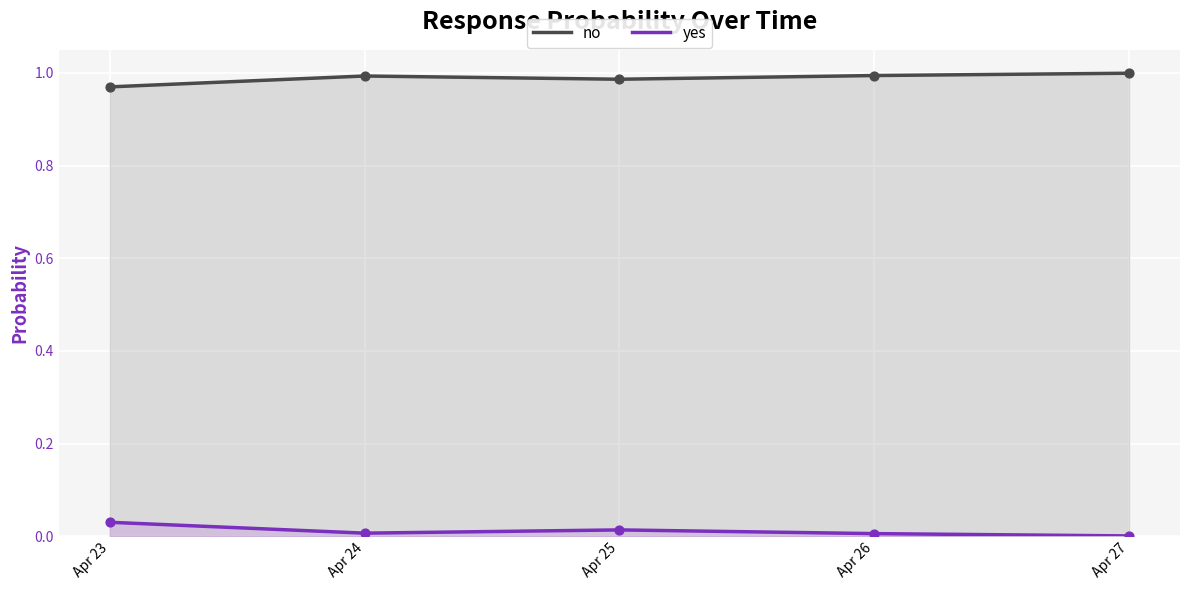

Is the value of yes at Apr 27 greater than the value of no at Apr 24?

No